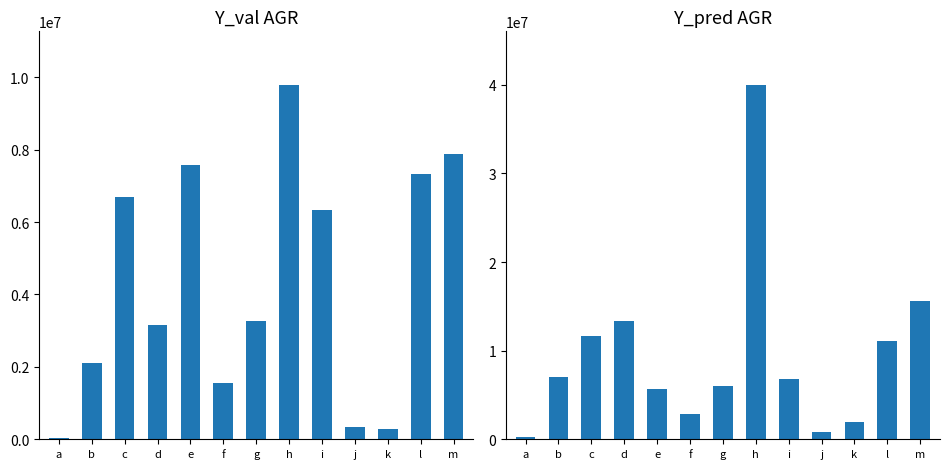

What is the value of the a bar at the 8th from the left?

9797522